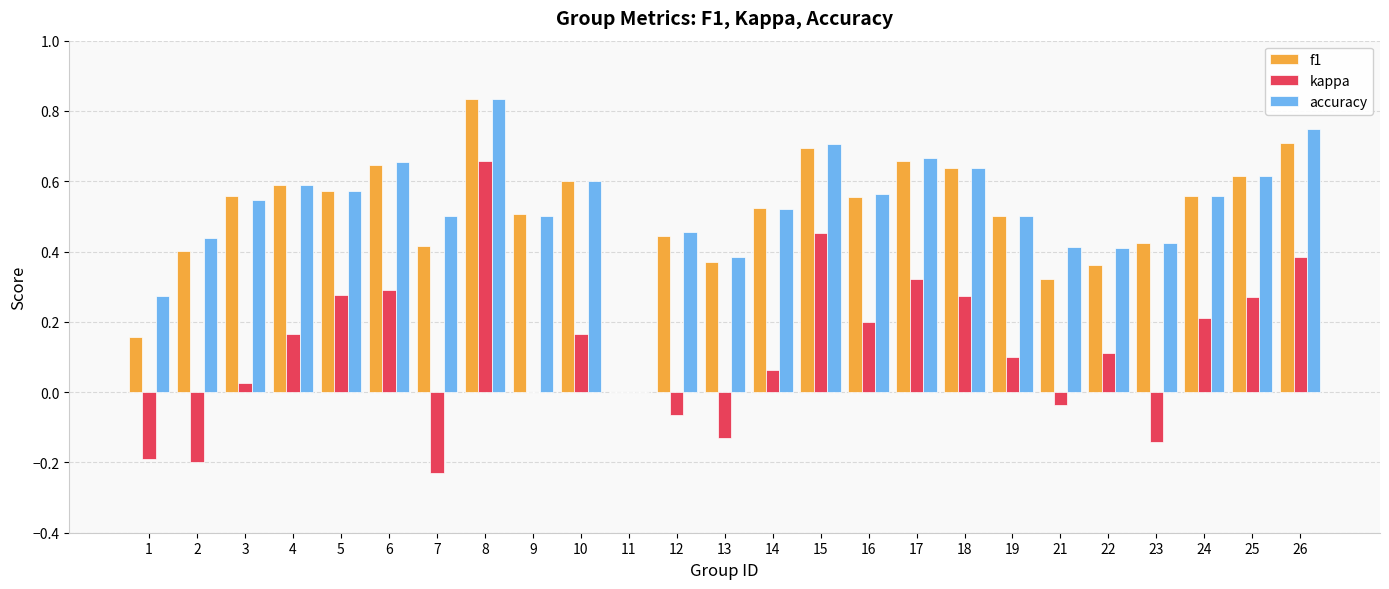

Which category has the highest value across all series?

8